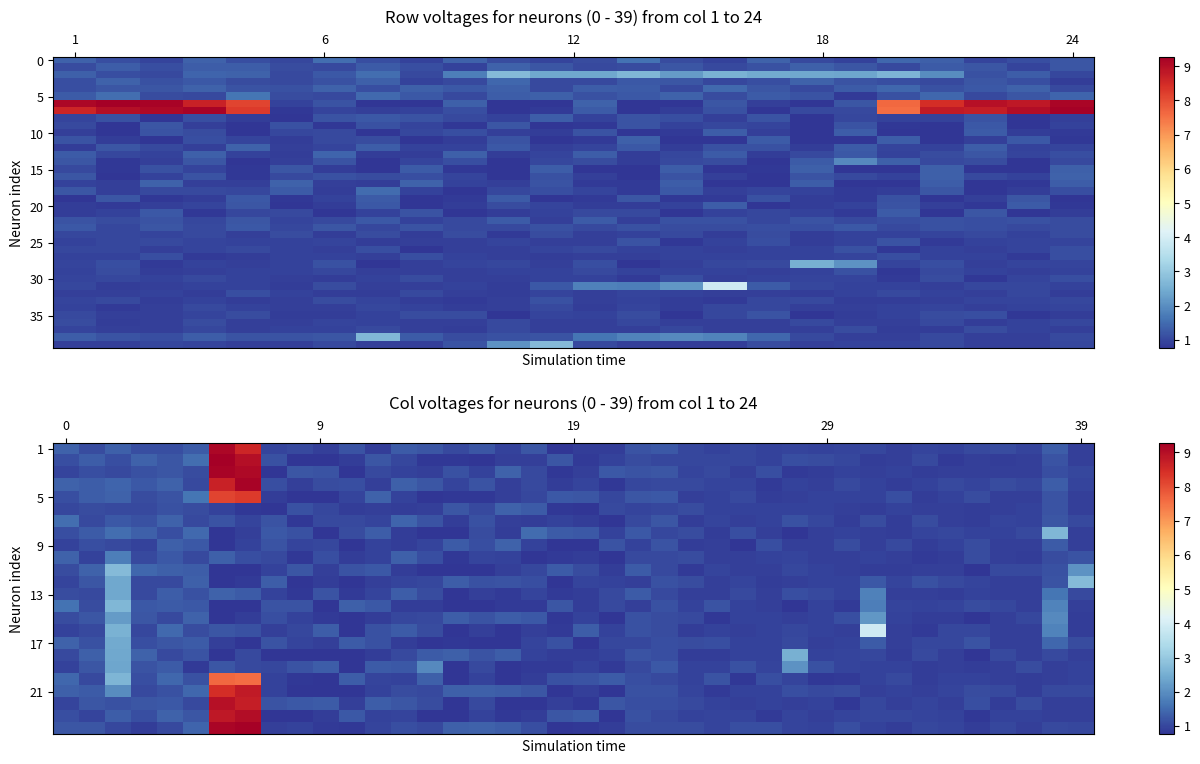

What is the difference between the highest and lowest values at 5?

0.6